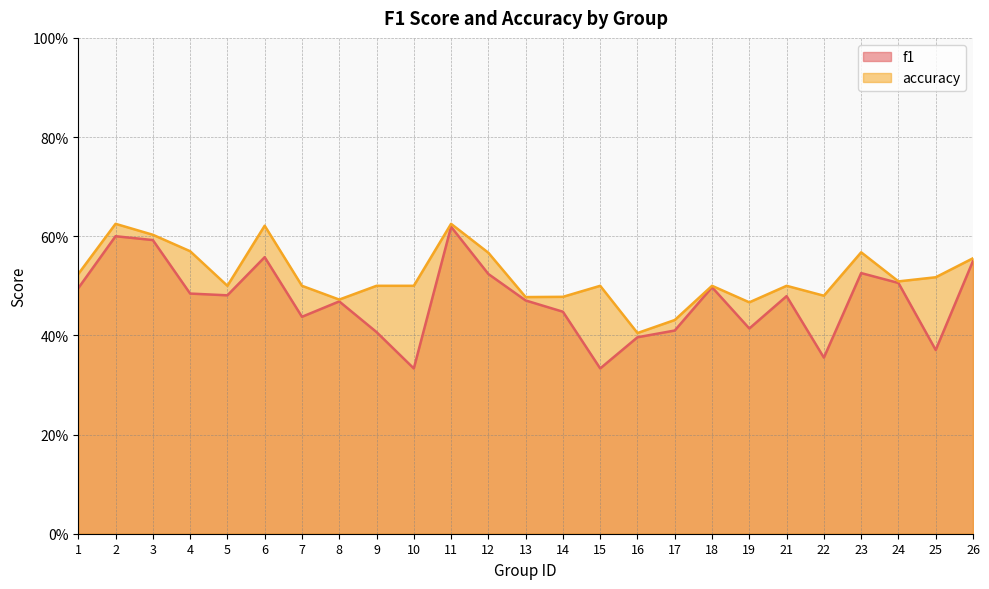

Read the f1 value at 15.

0.3